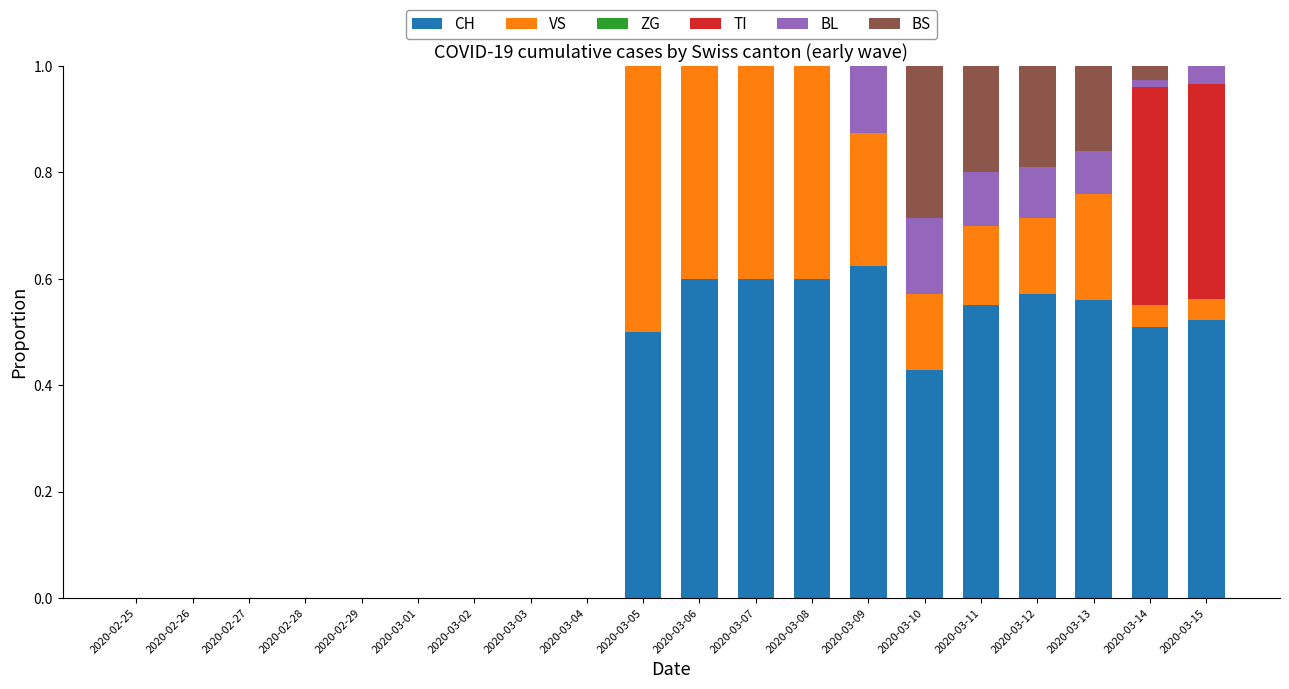

True or false: CH has a value of 0.0 at 2020-02-25.

True